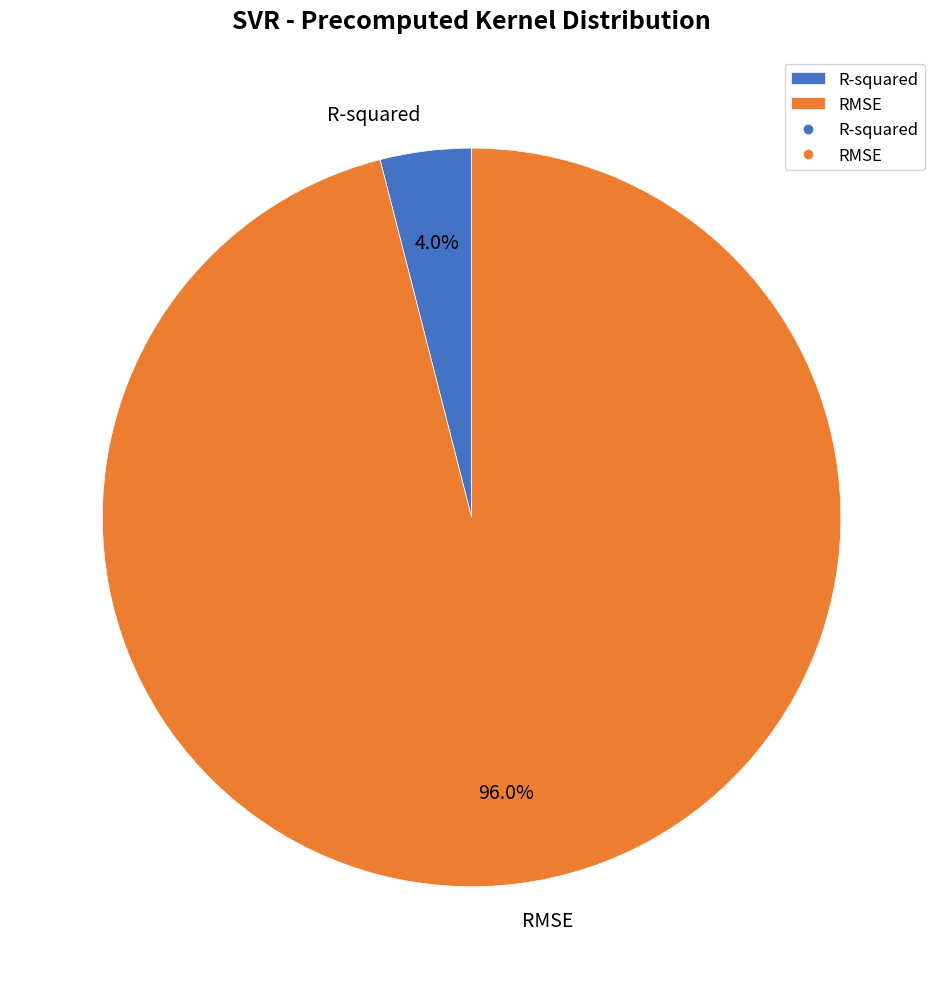

What portion of the pie excludes RMSE?

4.0%